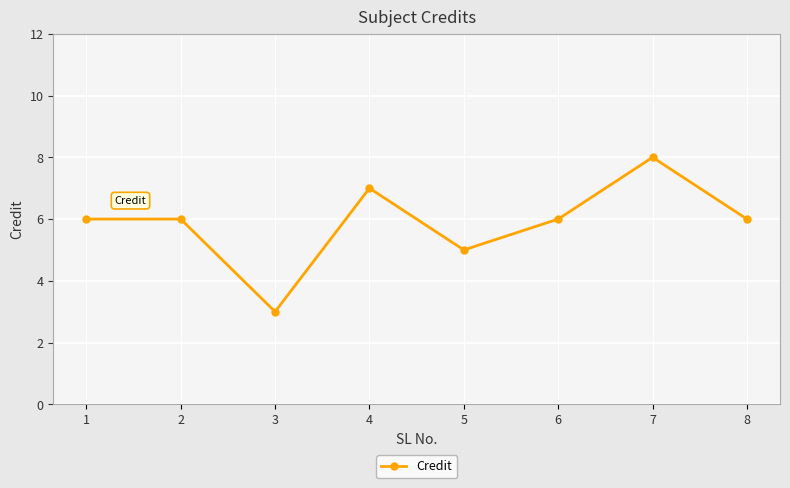

What is the average value?

6